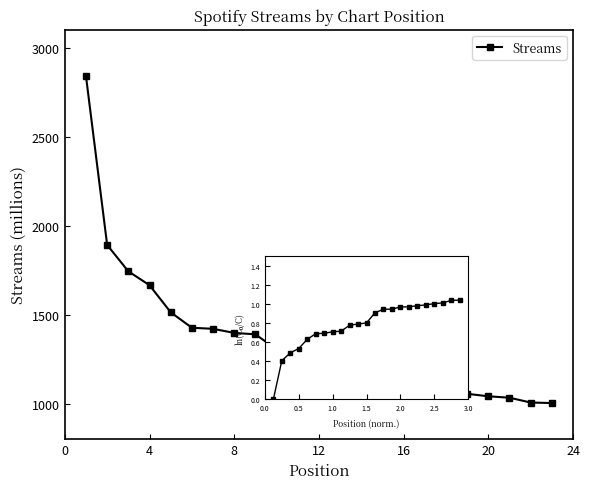

Does the chart have visible grid lines?

No